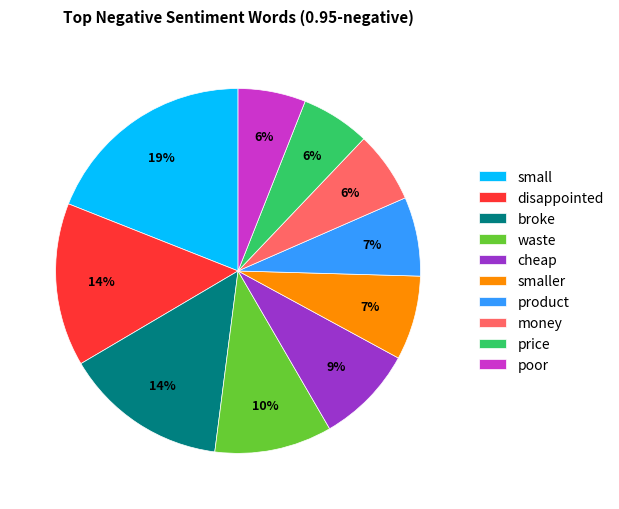

Between poor and smaller, which is larger?

smaller